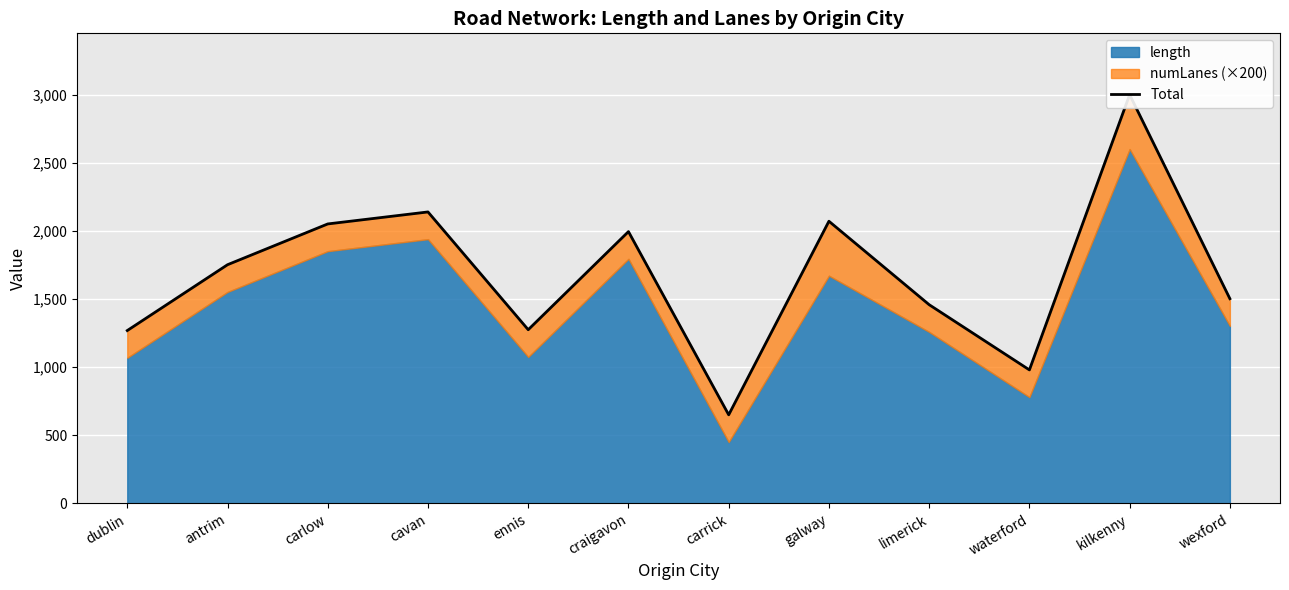

Reading right to left, list all the values displayed in this chart.

wexford=1503.4	kilkenny=3002.1	waterford=980.6	limerick=1459.4	galway=2072.4	carrick=650.7	craigavon=1996.2	ennis=1275.7	cavan=2140.7	carlow=2052.6	antrim=1753.0	dublin=1269.6